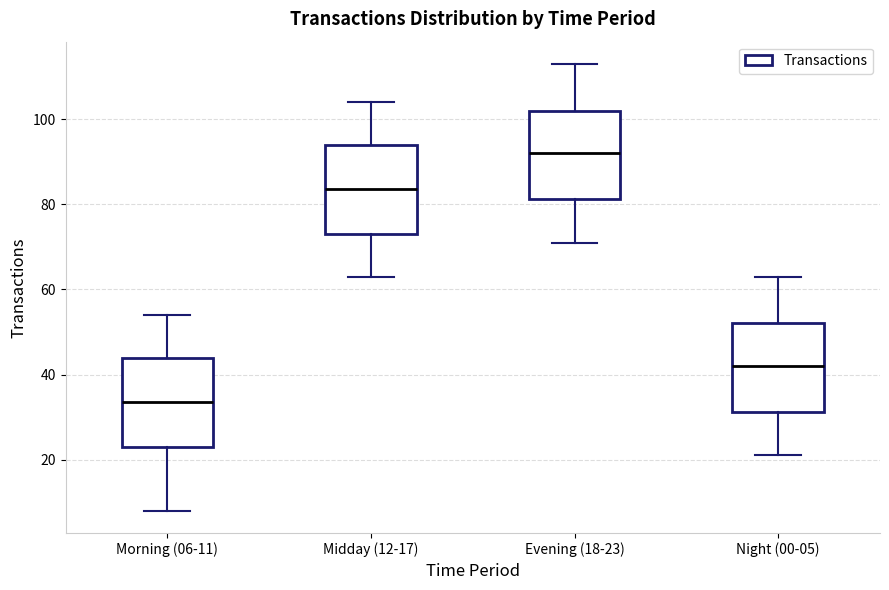

Reading left to right, read every box against the y-axis: the position of its median line, the range the box covers, and the ends of its whiskers. The values are not printed on the chart, so give them approximately, as read against the axis.

Morning (06-11): median 34, box 24 to 44, whiskers 8 to 54
Midday (12-17): median 84, box 74 to 94, whiskers 64 to 104
Evening (18-23): median 92, box 82 to 102, whiskers 72 to 114
Night (00-05): median 42, box 32 to 52, whiskers 22 to 64